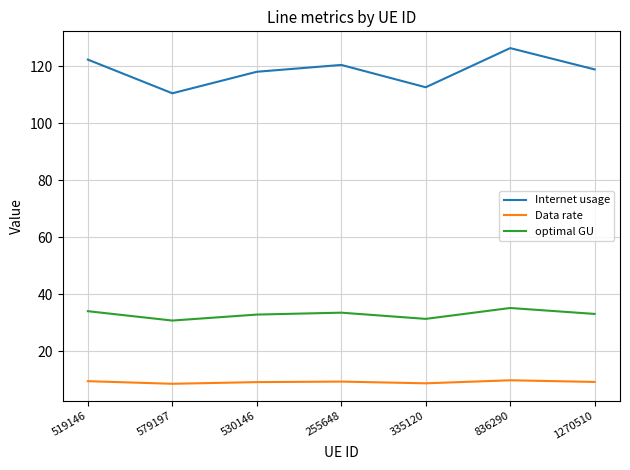

Which series has the widest spread of values?

Internet usage